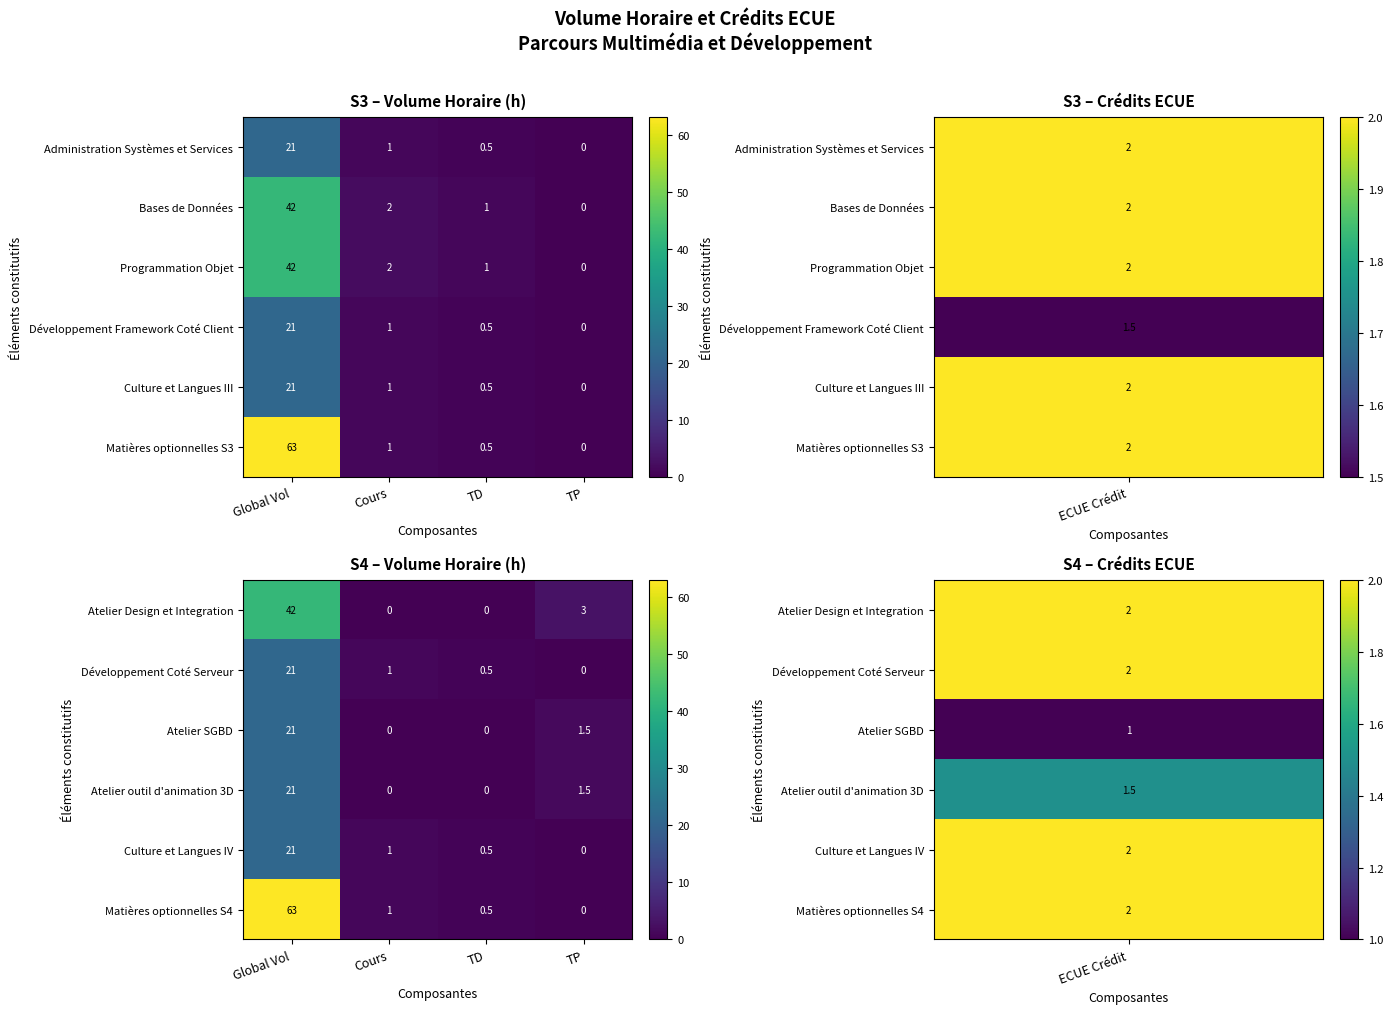

At which label does Atelier SGBD first exceed 1?

Global Vol